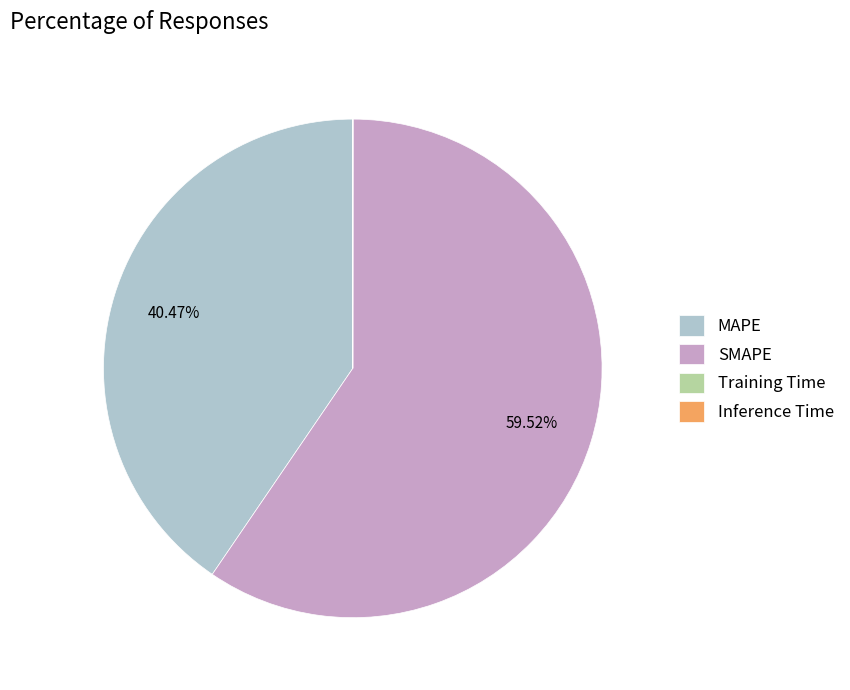

Which slice is the largest?

SMAPE